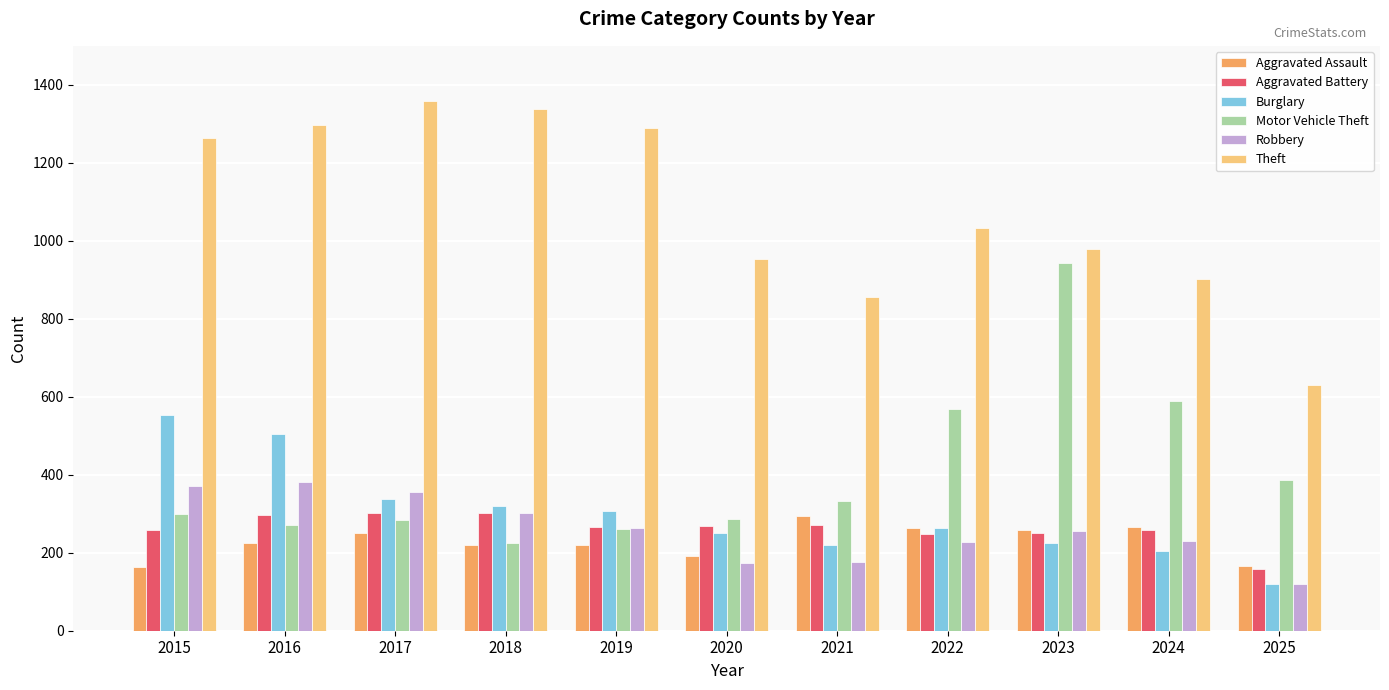

Does the chart contain any negative values?

No